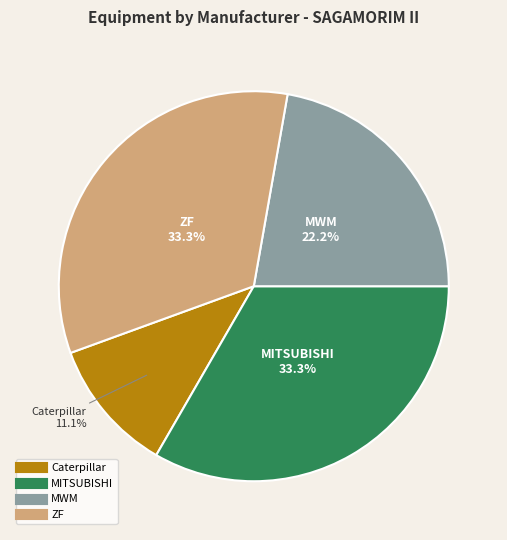

Which slice is the smallest?

Caterpillar